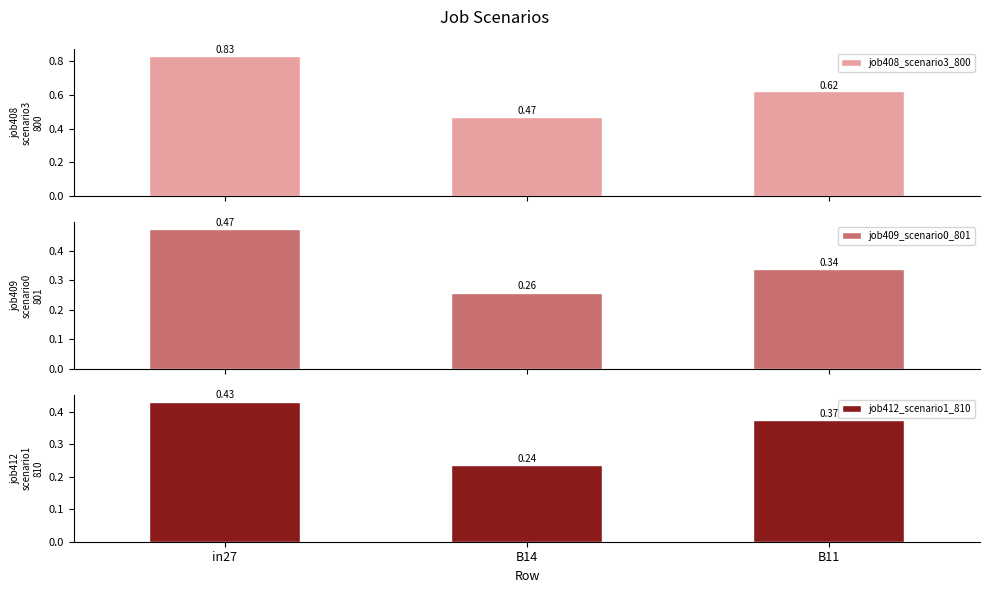

What is the maximum value shown in the chart?

0.8